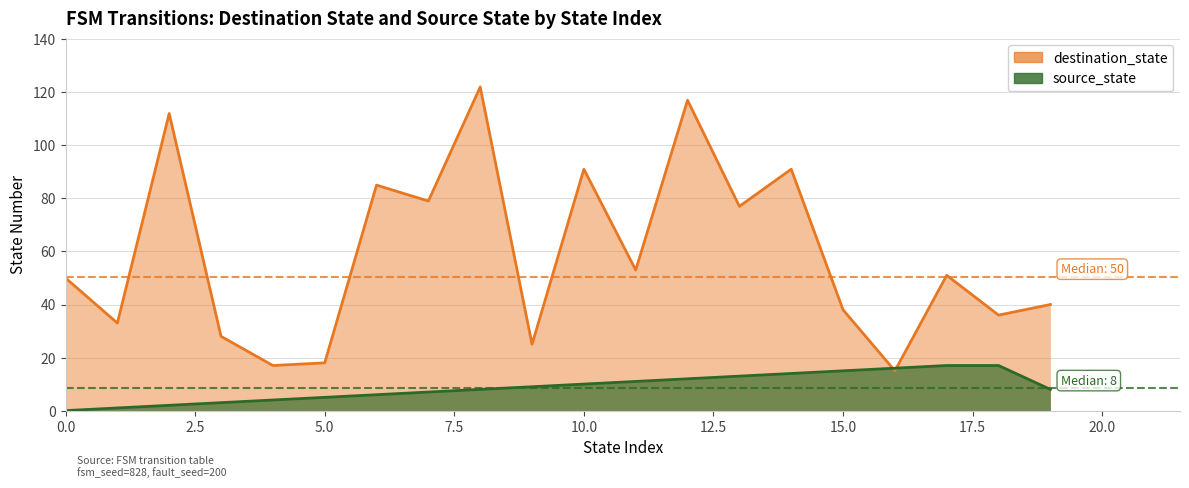

Which category has the highest value across all series?

8